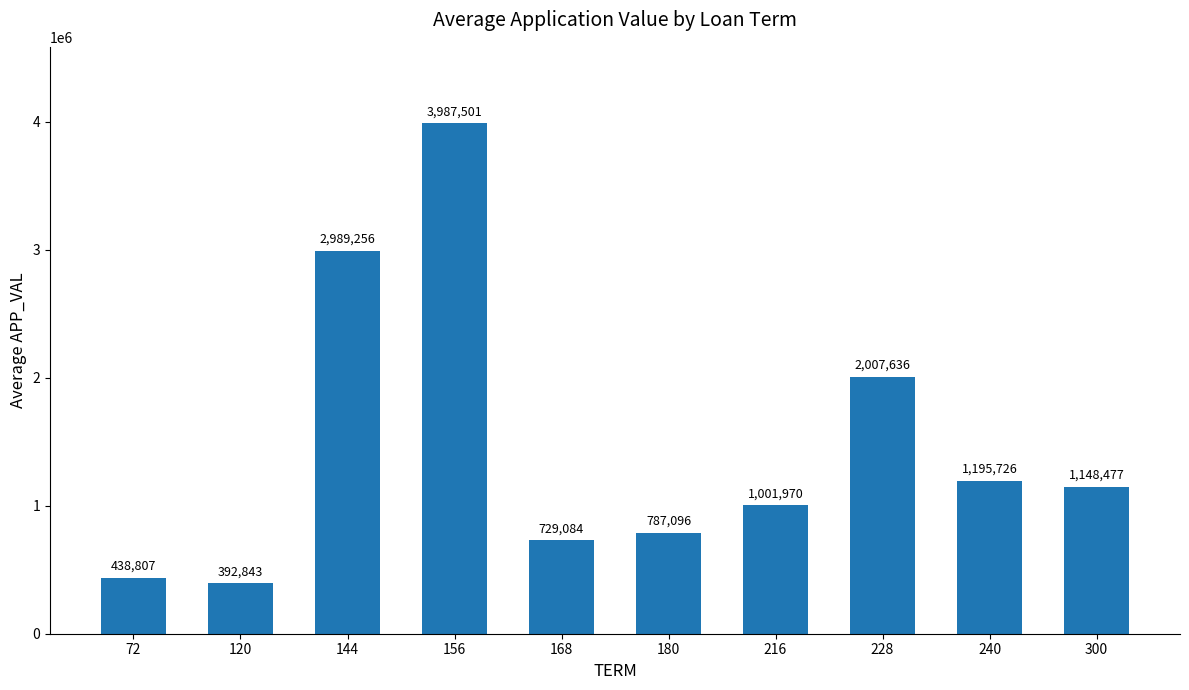

The value at 228 is 2007636. True or false?

True